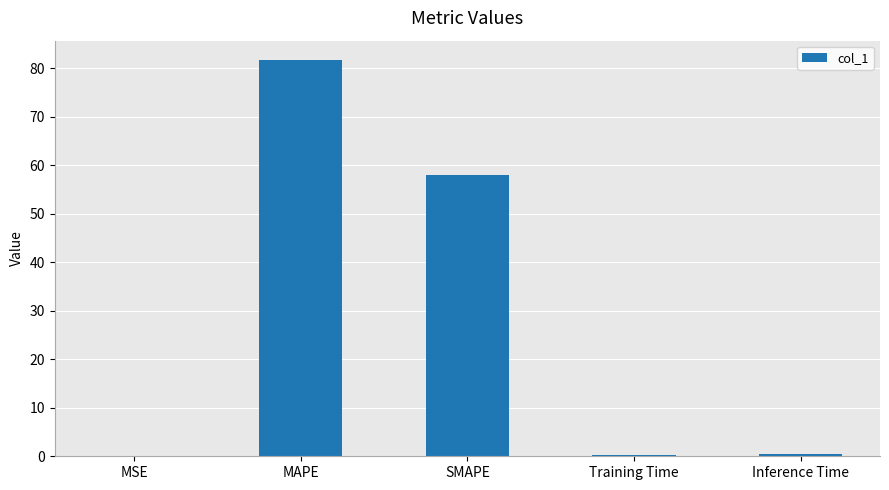

What is the maximum value shown in the chart?

81.6